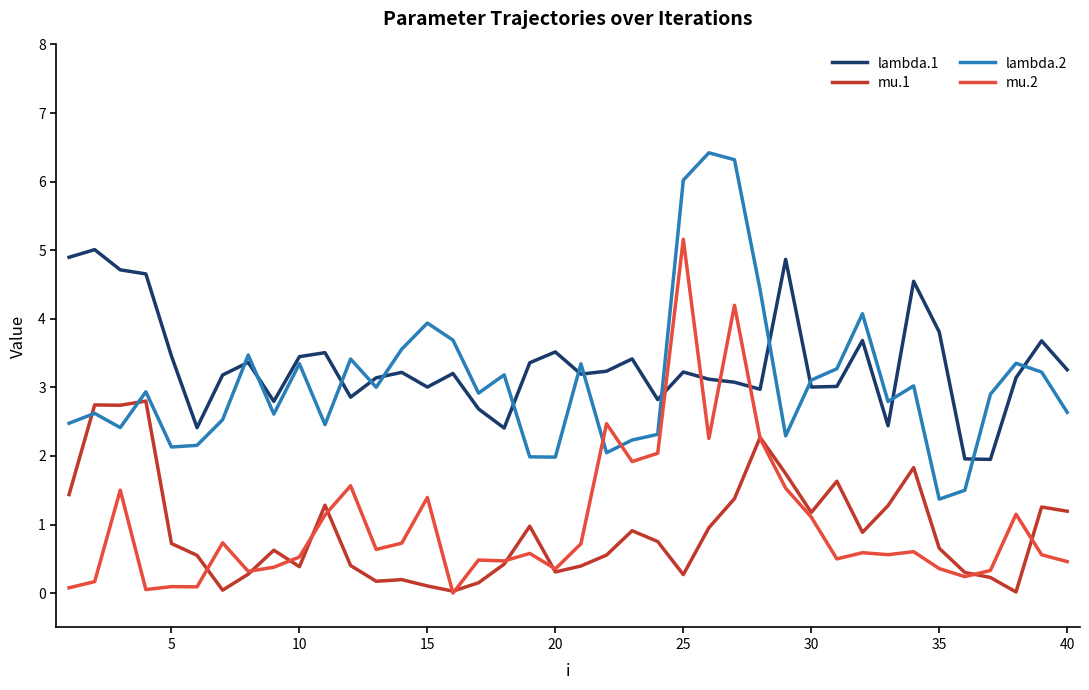

What is the highest value of the lambda.2 series?

6.4